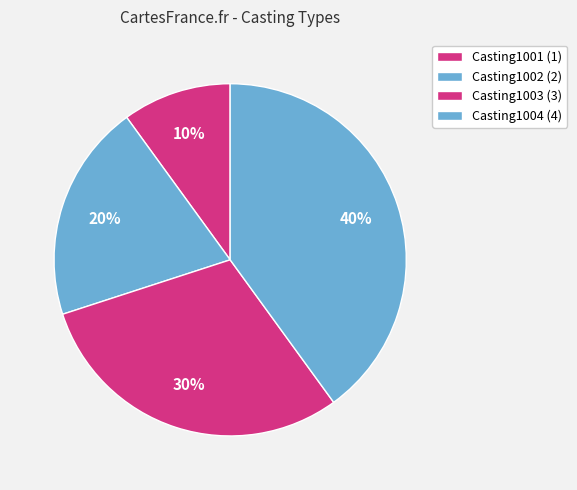

Which has a higher value, Casting1003 or Casting1001?

Casting1003